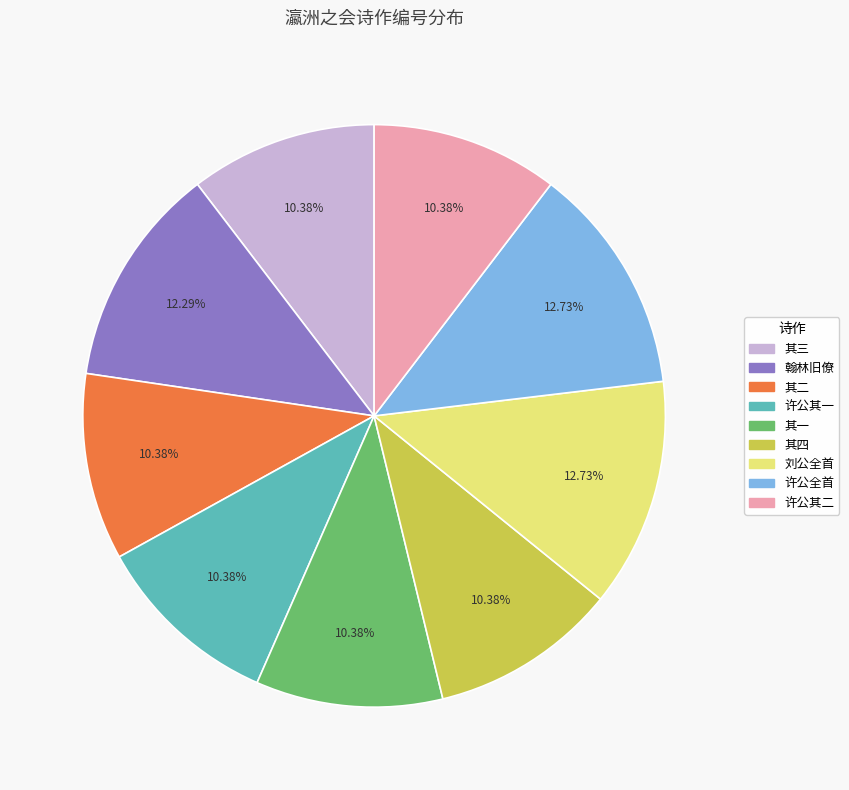

Does any single category account for the majority?

No